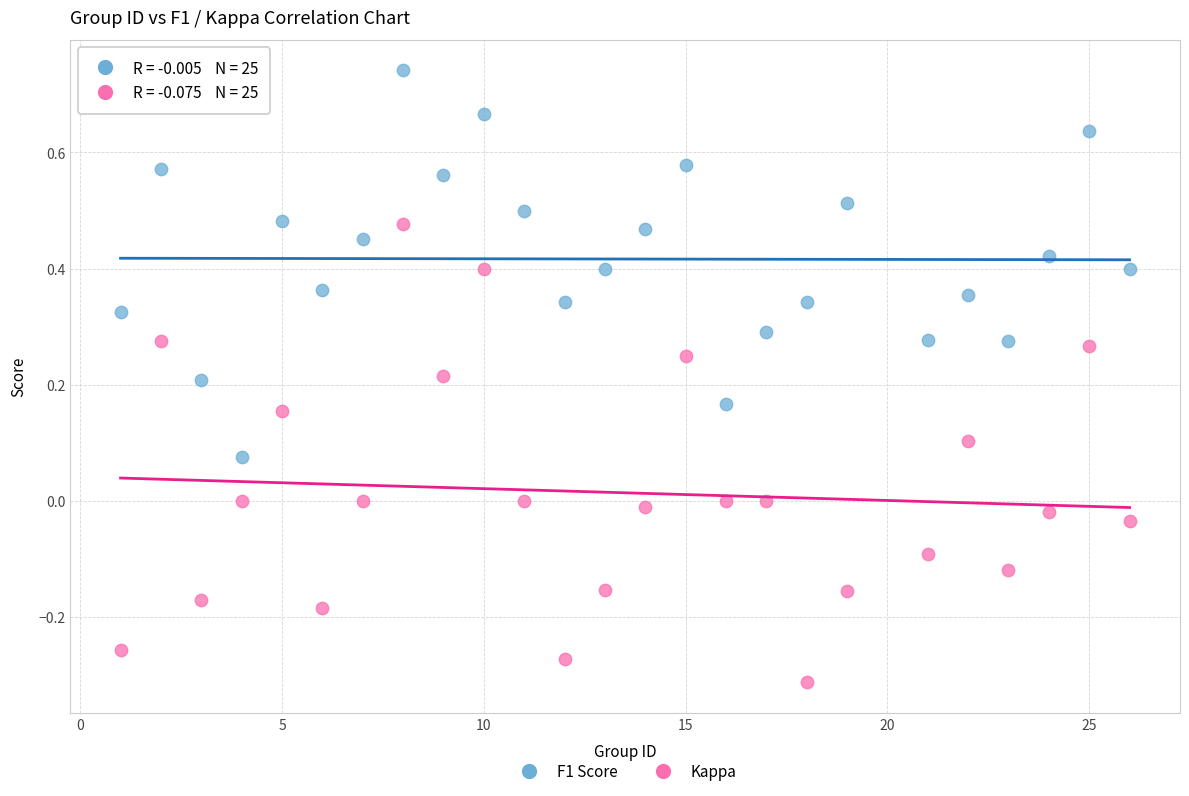

Which series reaches the minimum Y coordinate?

Kappa